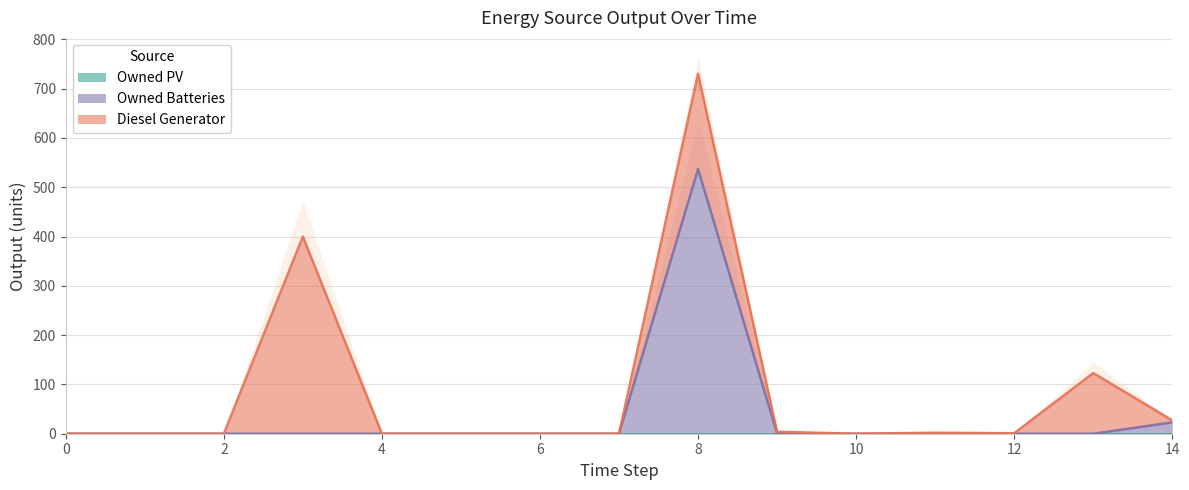

Where do Owned Batteries and Diesel Generator first cross each other?

8 and 9